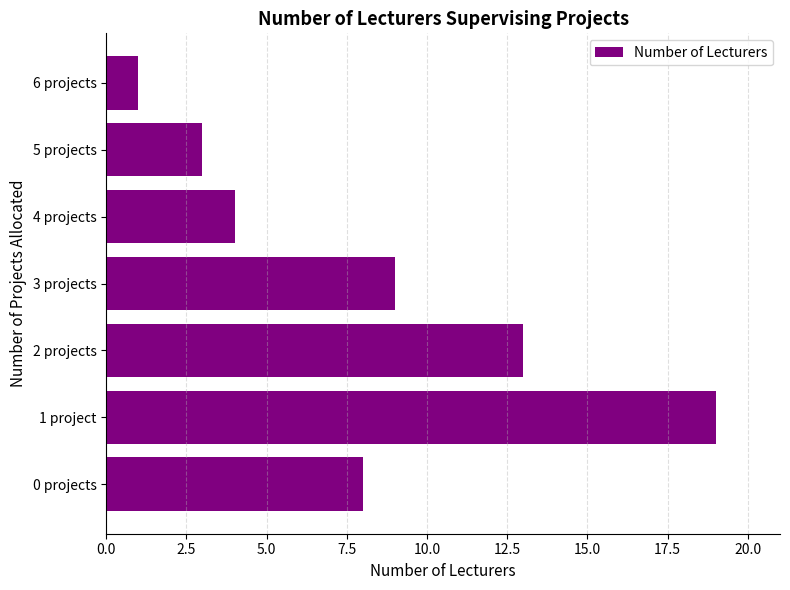

How many bars are there in total?

7